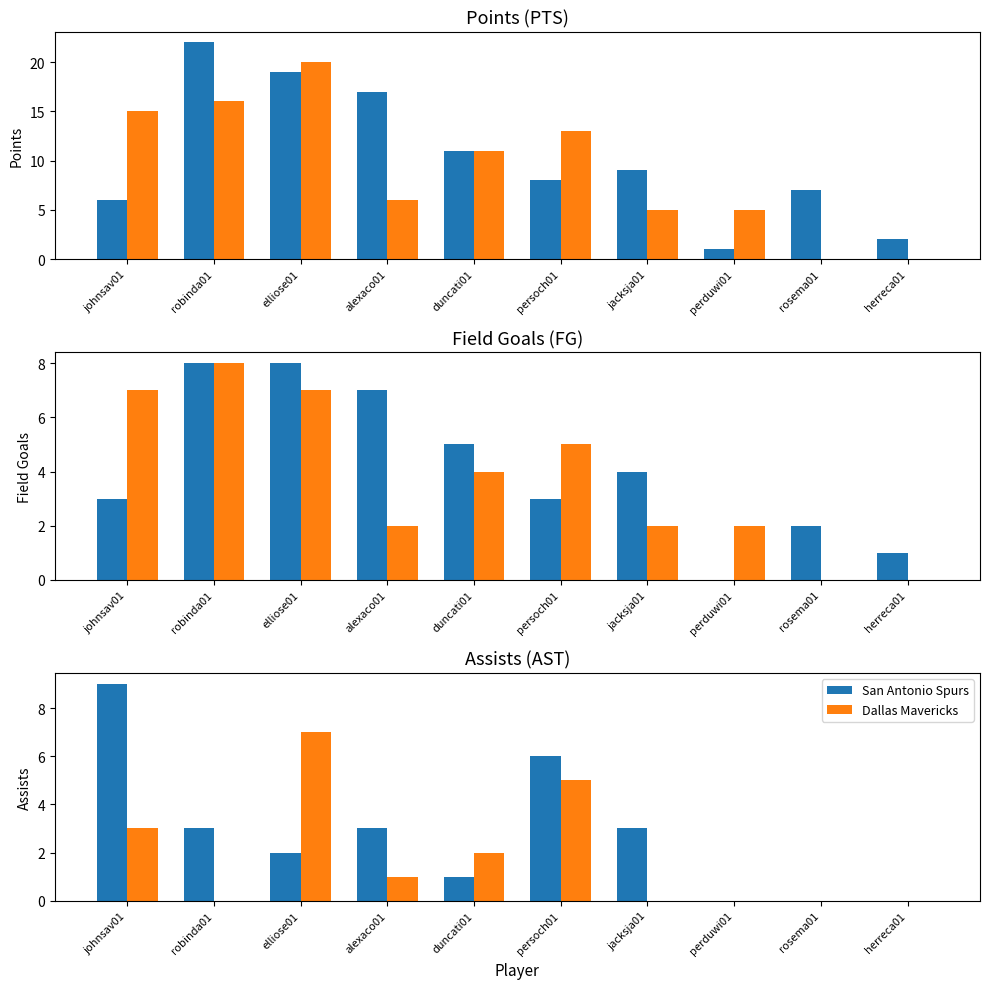

Which category has the highest value in the Dallas Mavericks series?

elliose01